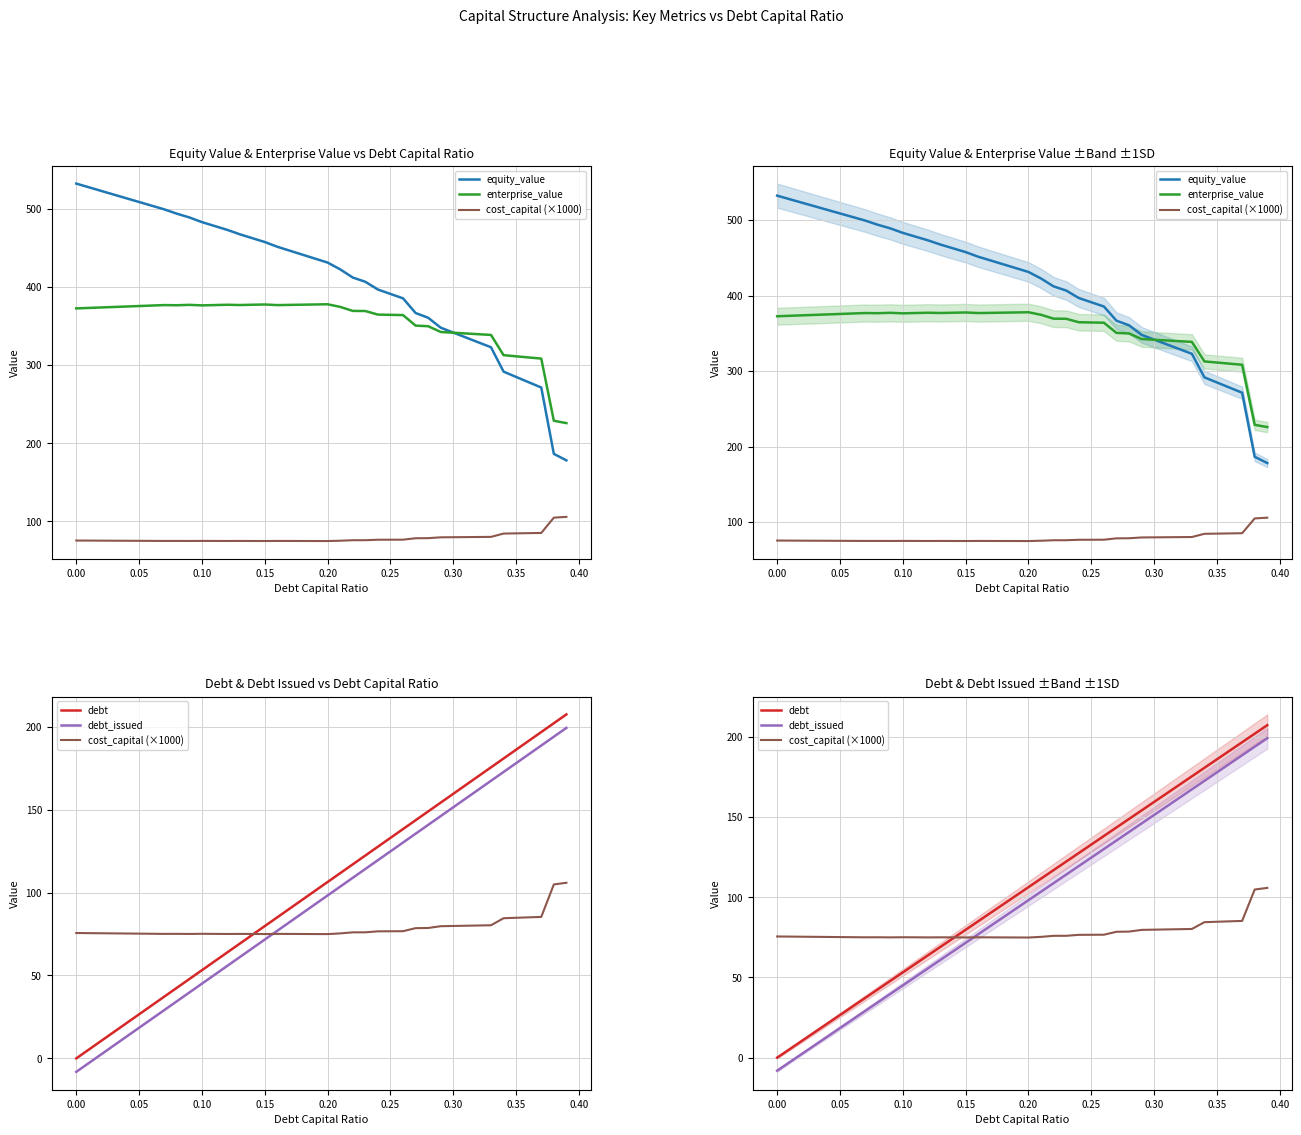

Which series has the widest spread of values?

equity_value